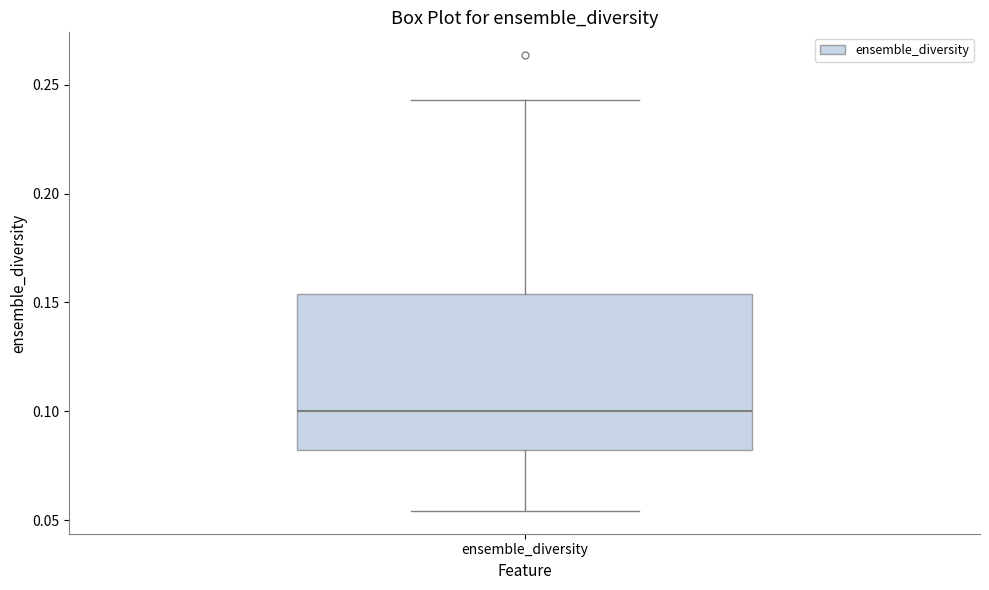

Transcribe this box plot: give where the median line is, the range the box spans, and where the two whiskers end, as read against the y-axis. The values are not printed on the chart, so give them approximately, as read against the axis.

median 0.100, box 0.080 to 0.155, whiskers 0.055 to 0.245